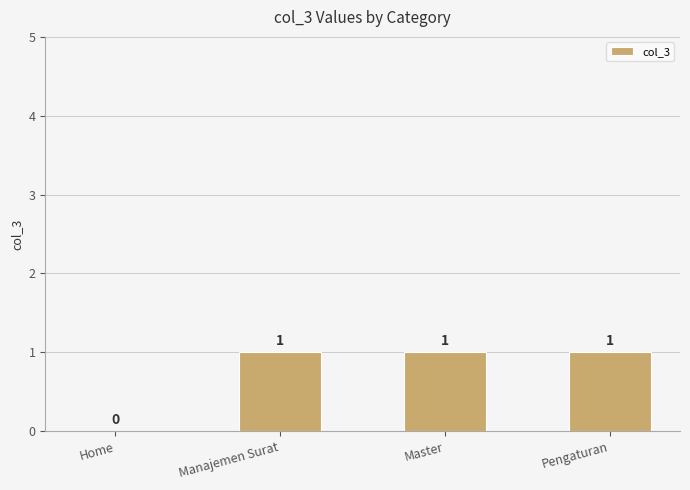

True or false: the data shows 1 at Home.

False